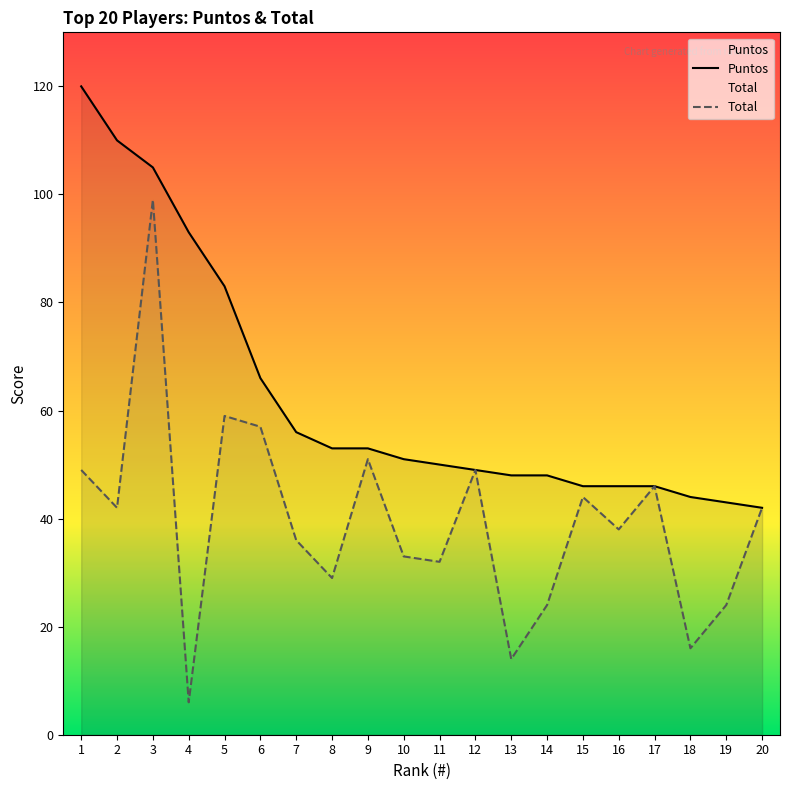

What is the value of the Total point at the 16th from the left?

38